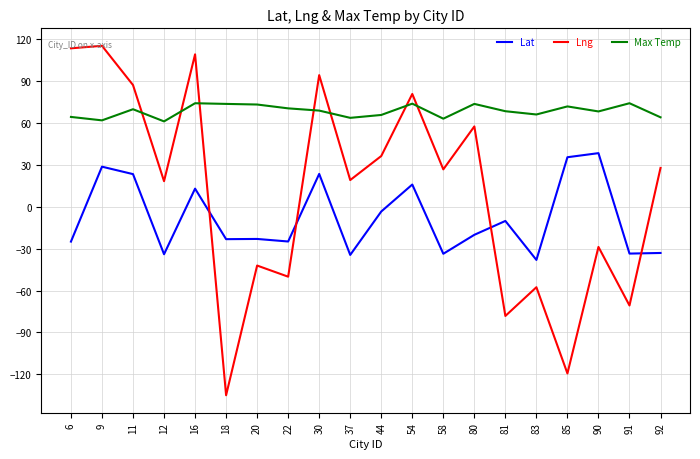

How many interior local valleys does the Lng series have?

8